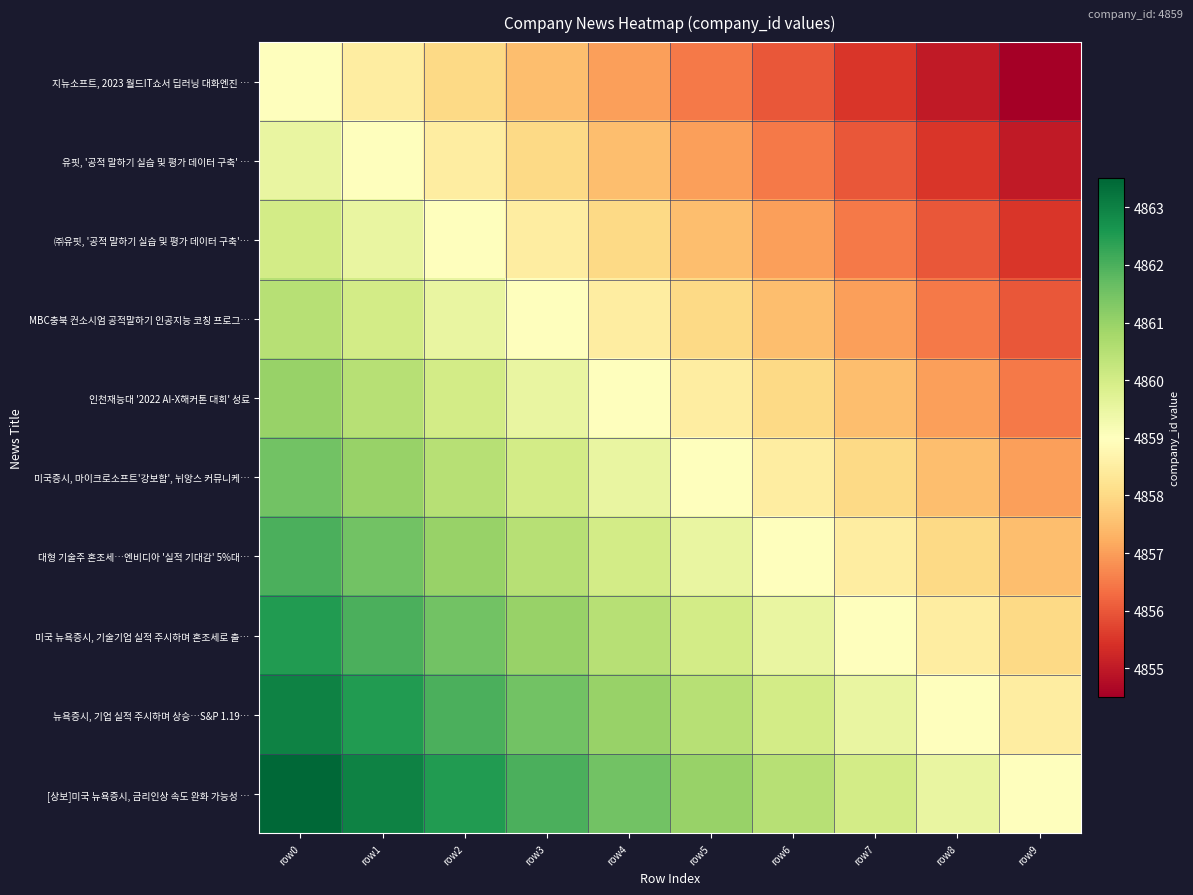

What is the difference between the highest and lowest values at row8?

4.5